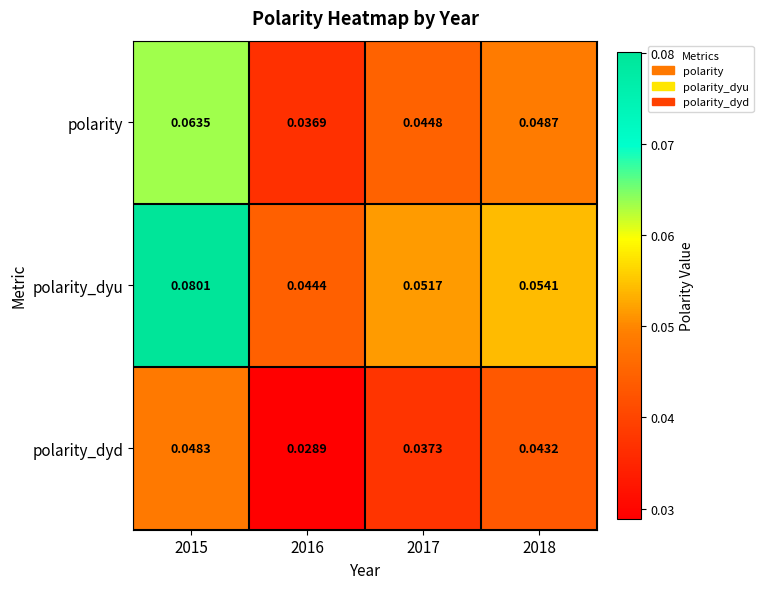

At which category is the sum across all series the highest?

2015